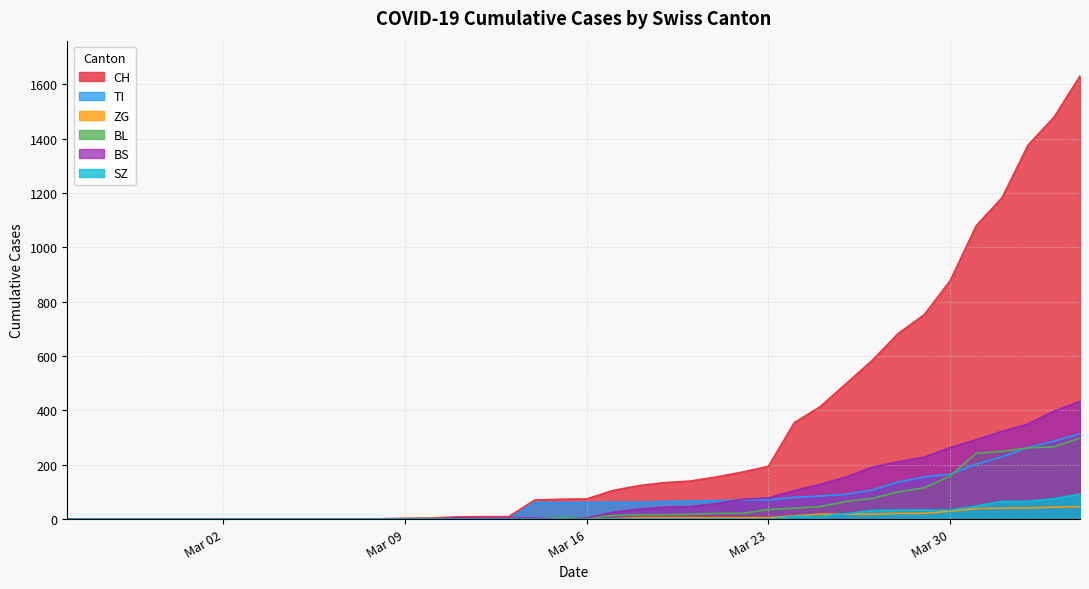

How many SZ values are between 0 and 20?

31